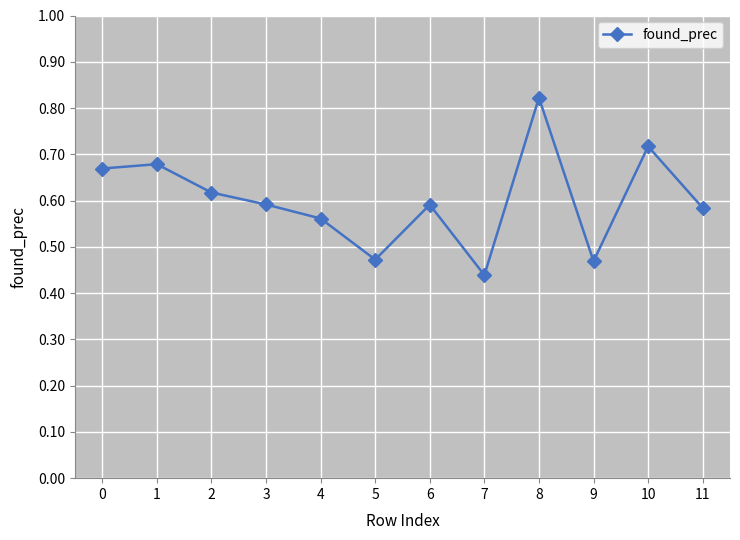

Is it true that the value at 0 is 1.0?

False